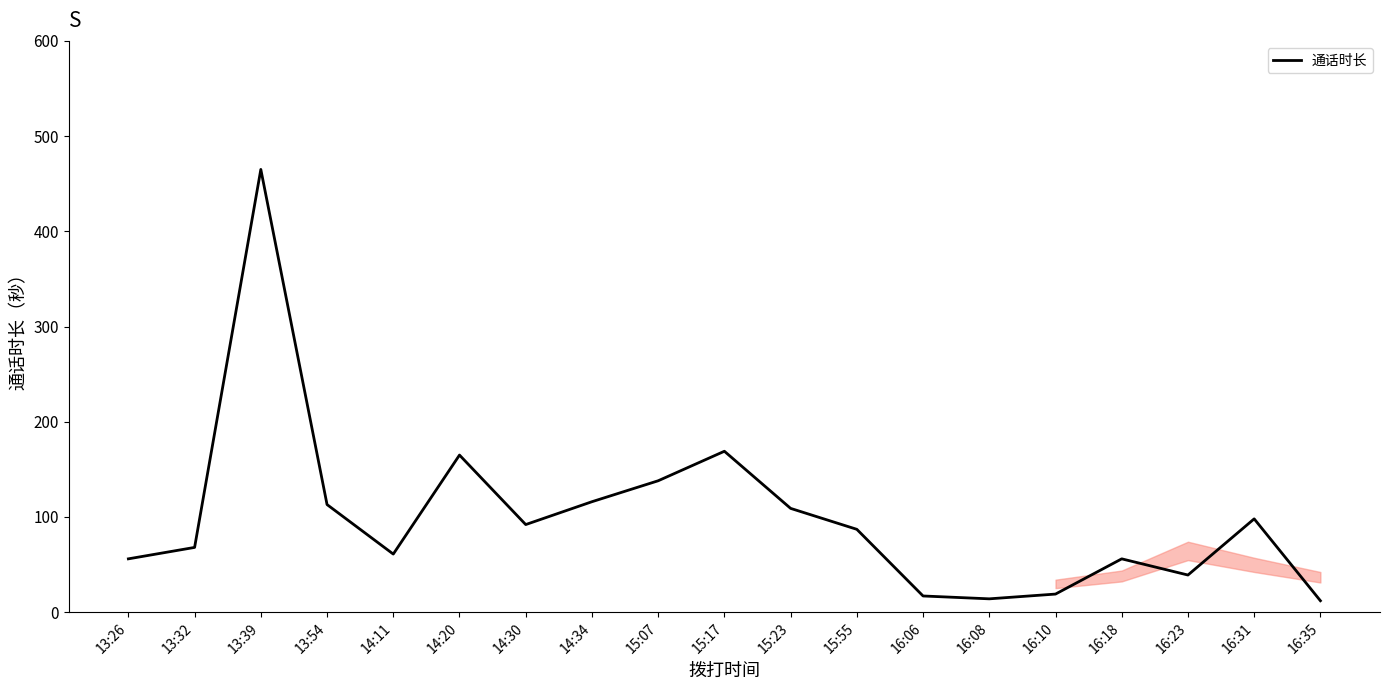

What position from the right is 16:10?

5